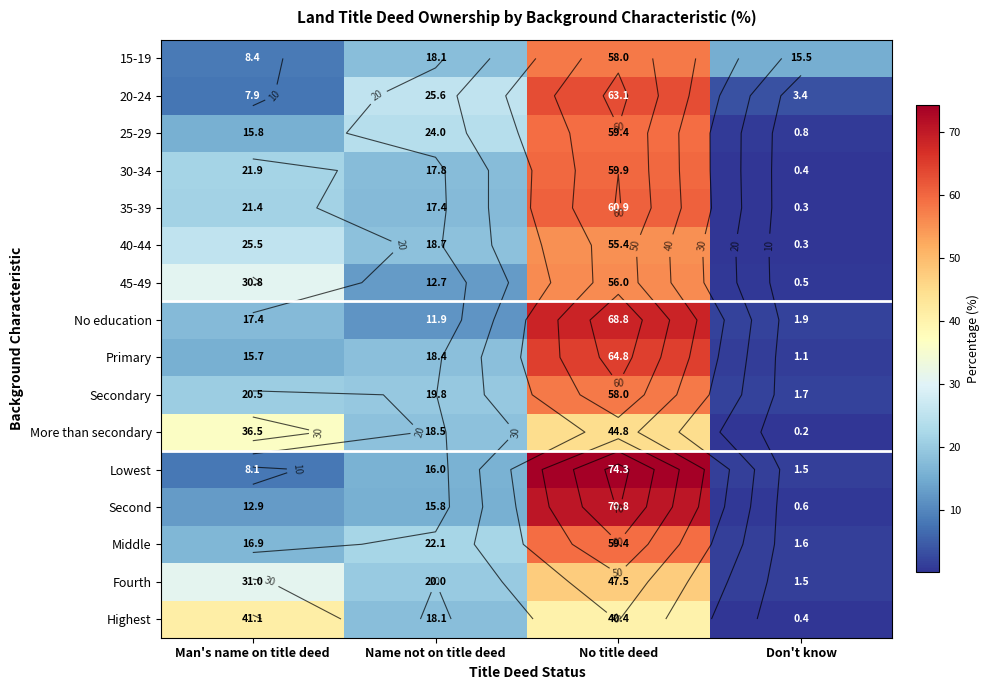

What is the difference between the 35-39 values at Don't know and Man's name on title deed?

21.1